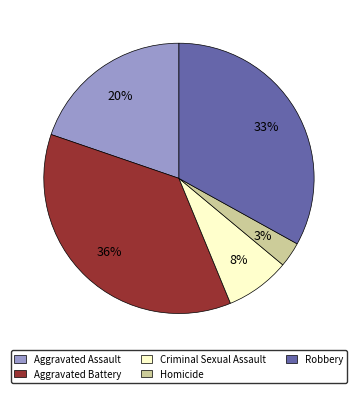

To the nearest percent, what percentage of the pie is Aggravated Assault?

20%